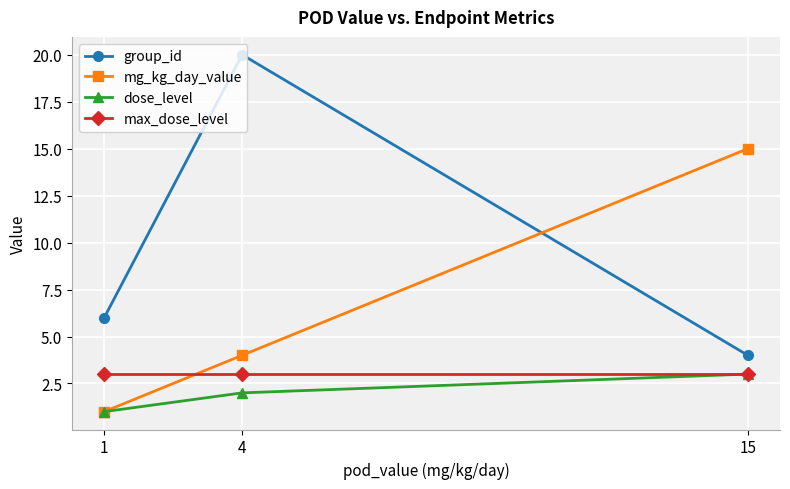

How many data points in mg_kg_day_value are less than 4?

1